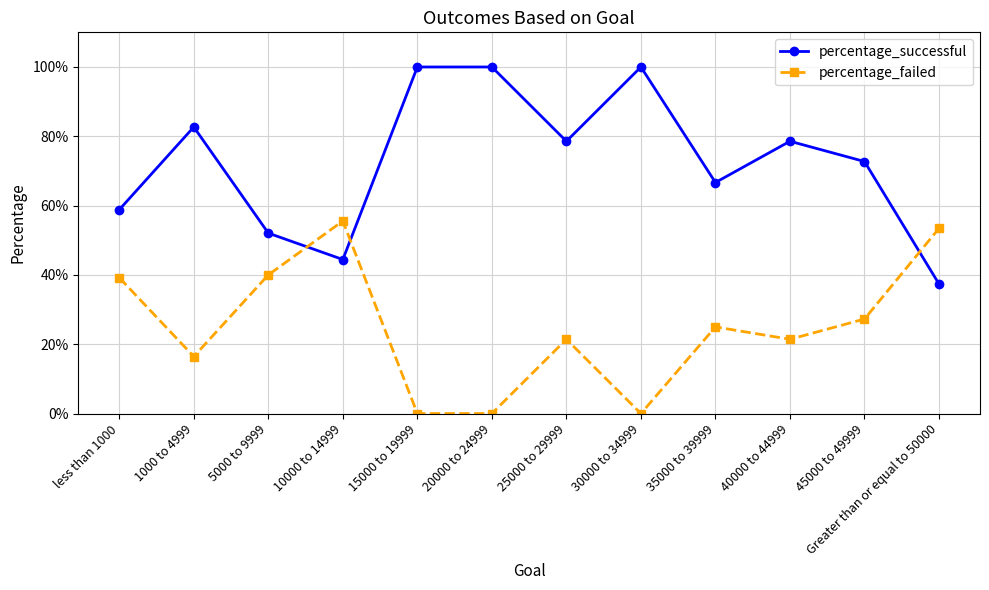

What is the average value of the percentage_successful series?

0.7